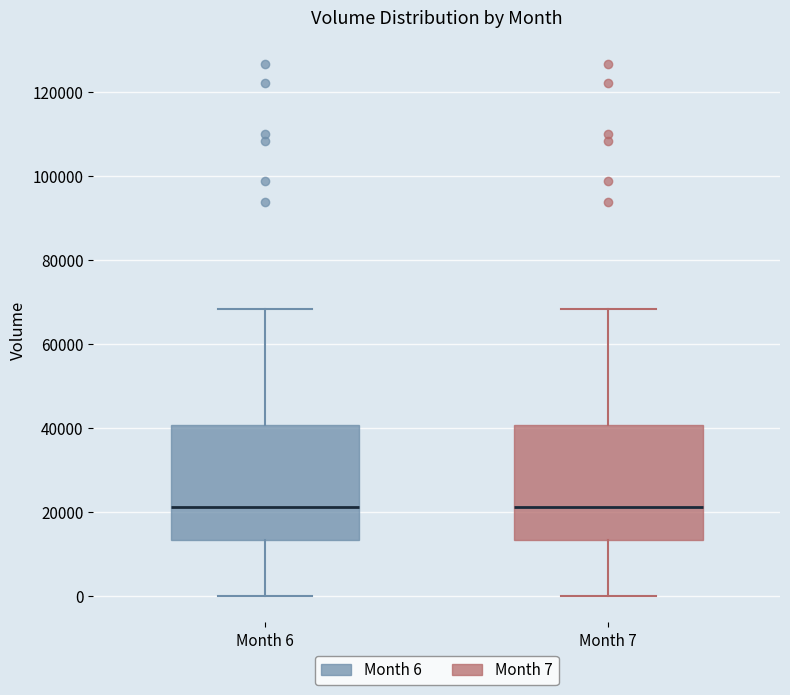

Reading left to right, transcribe this box plot: for each box, give where its median line is, the range the box spans, and where its two whiskers end, as read against the y-axis. The values are not printed on the chart, so give them approximately, as read against the axis.

Month 6: median 22000, box 14000 to 40000, whiskers 0 to 68000
Month 7: median 22000, box 14000 to 40000, whiskers 0 to 68000